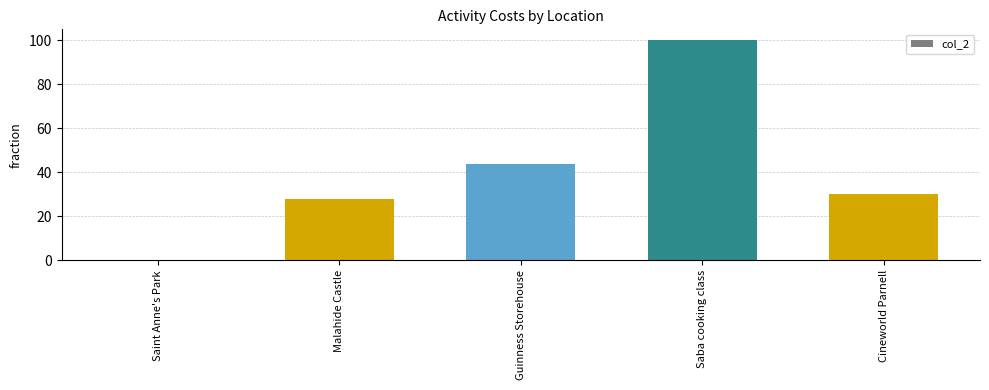

What is the approximate value at Malahide Castle?

28